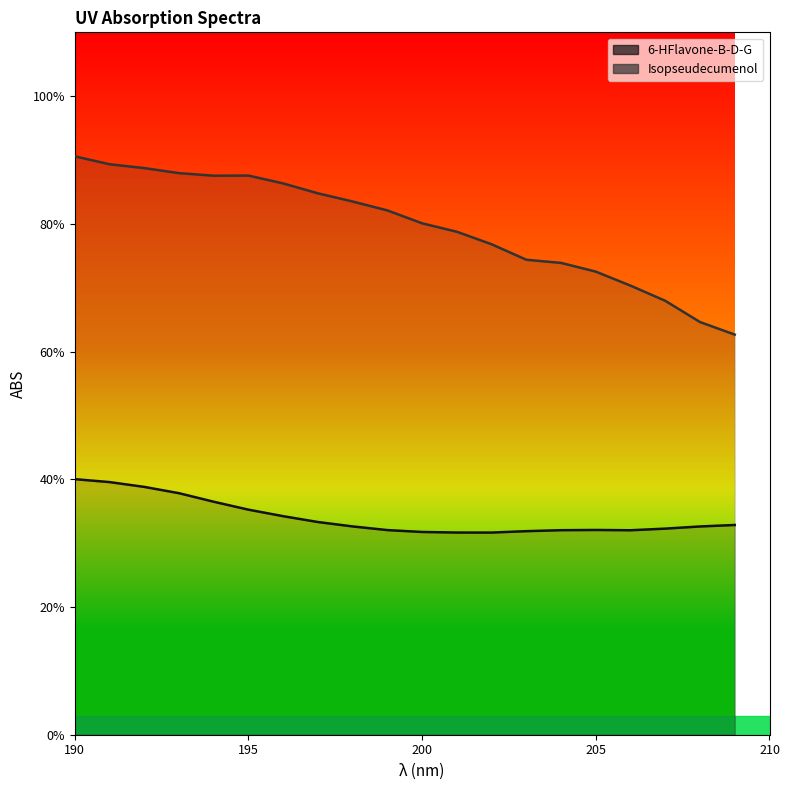

List the series in order of their overall mean, highest first.

Isopseudecumenol, 6-HFlavone-B-D-G